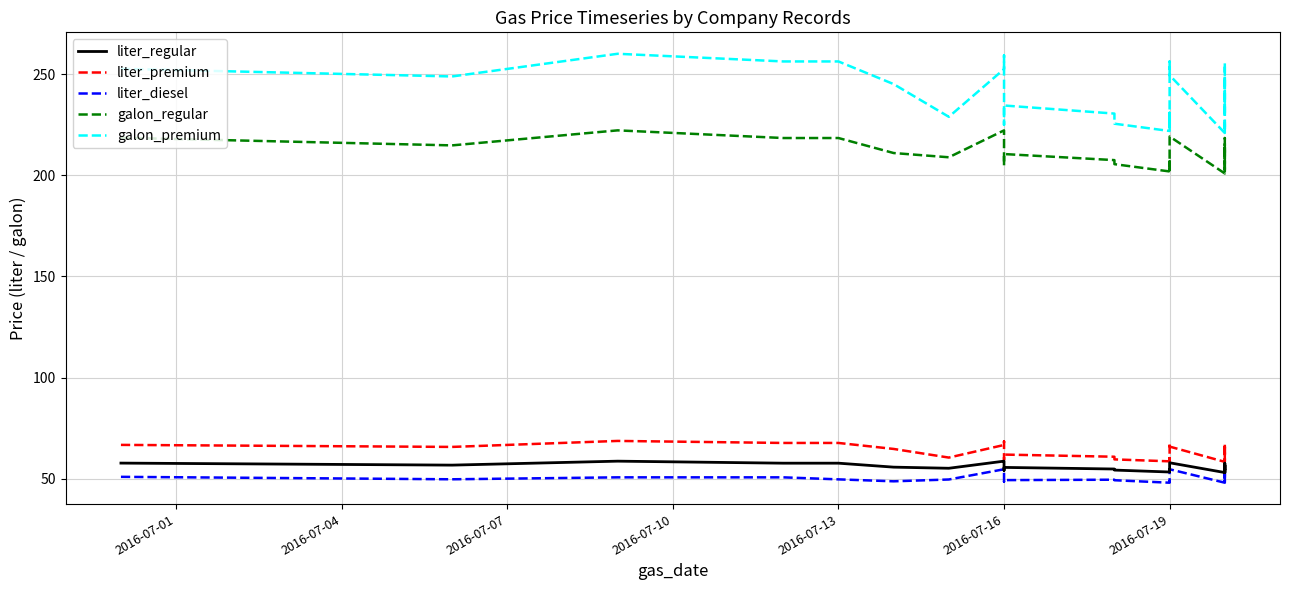

Which series has the widest spread of values?

galon_premium